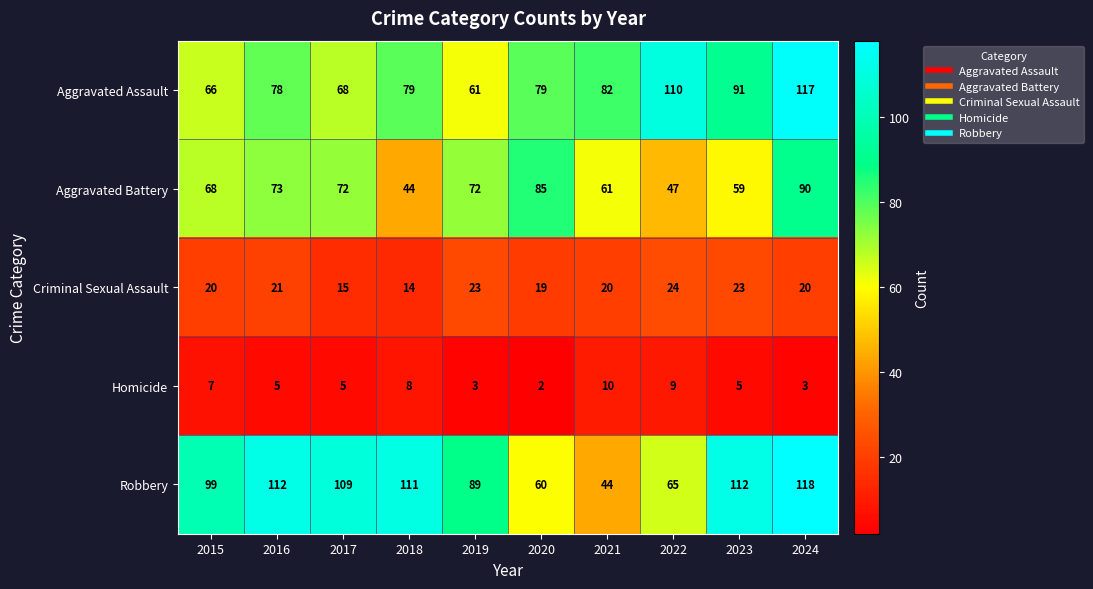

Between 2015 and 2019, which series saw the biggest shift?

Robbery